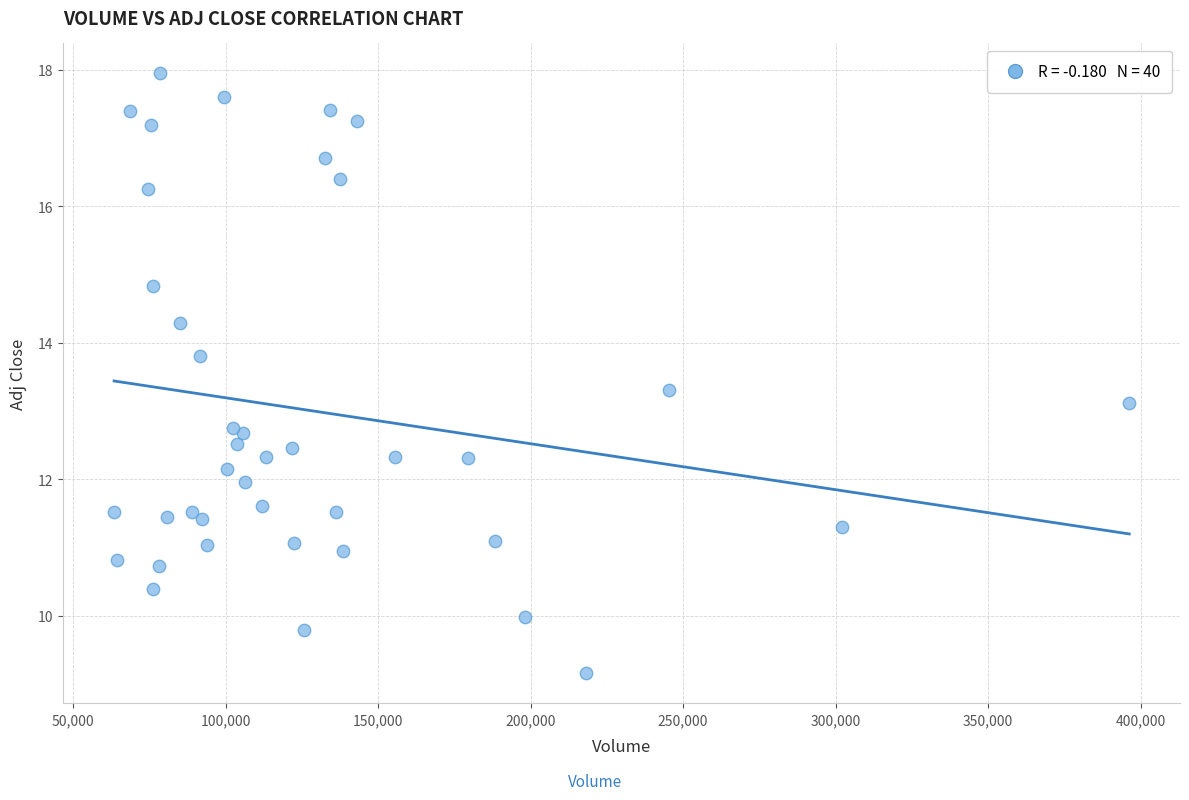

What Y value in the scatter plot is closest to 13?

13.1